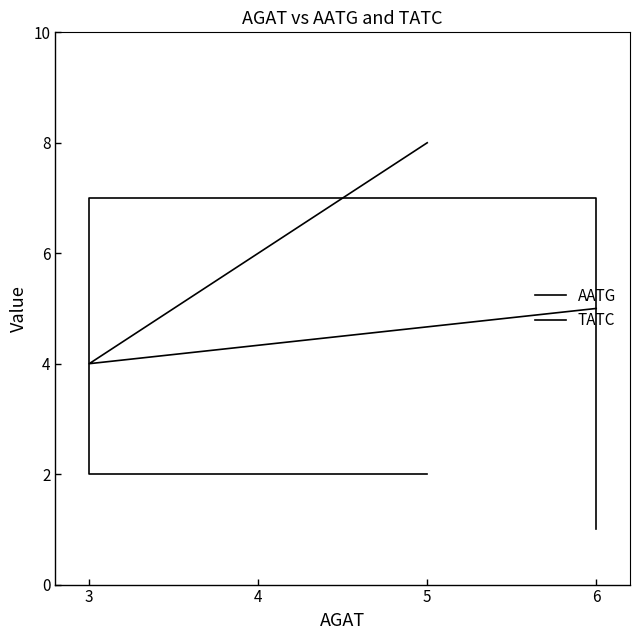

Rank the categories by TATC value from lowest to highest.

3, 6, 5